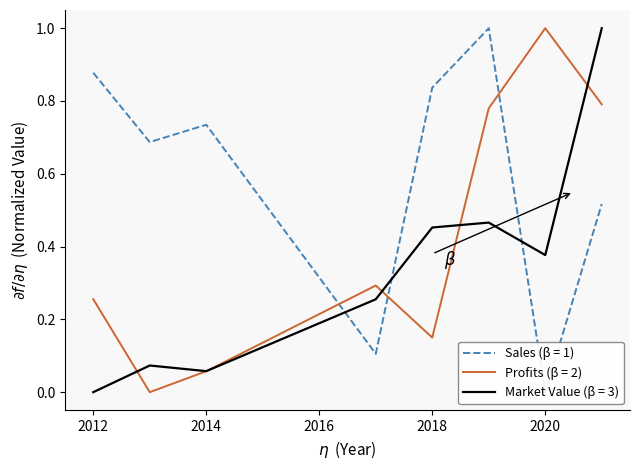

How many intersections are there between Sales and Market Value?

3